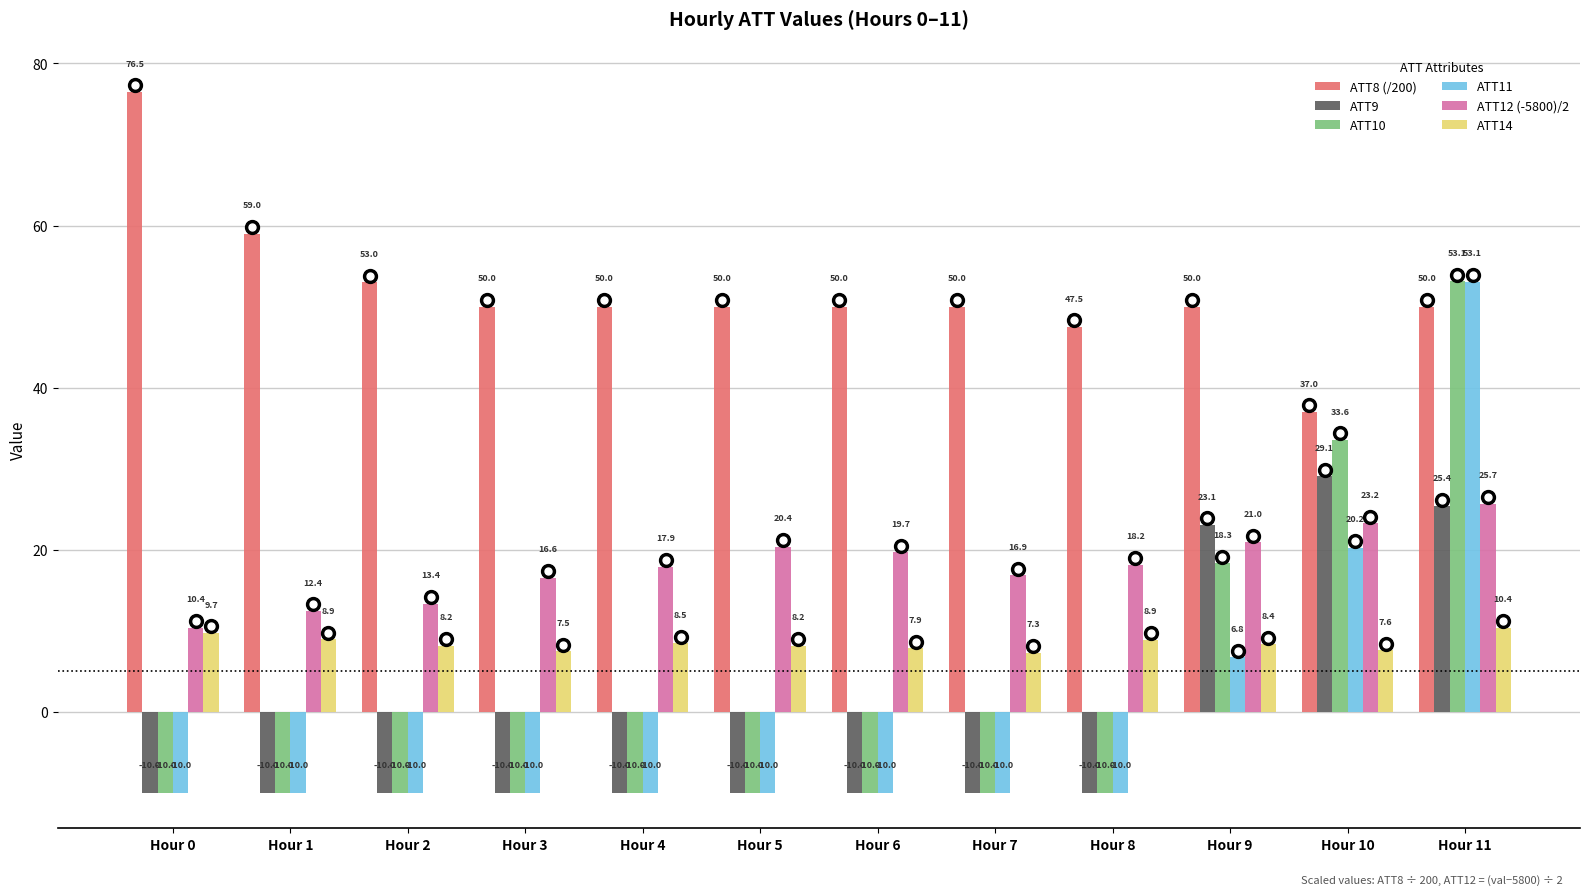

How many groups of bars are there?

12